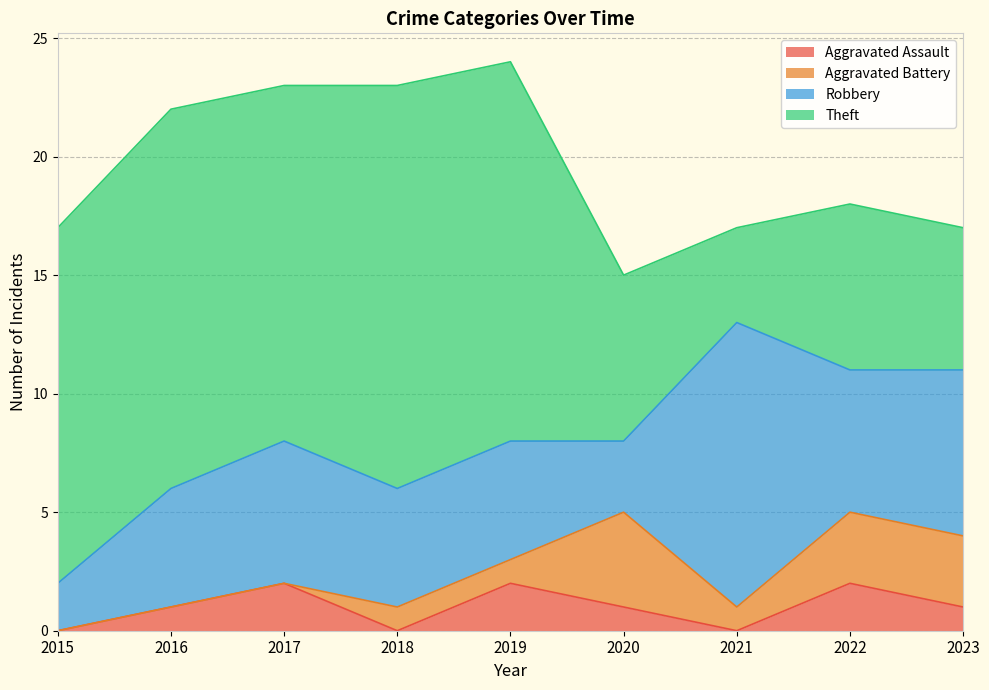

At how many categories does at least one series exceed 15?

3